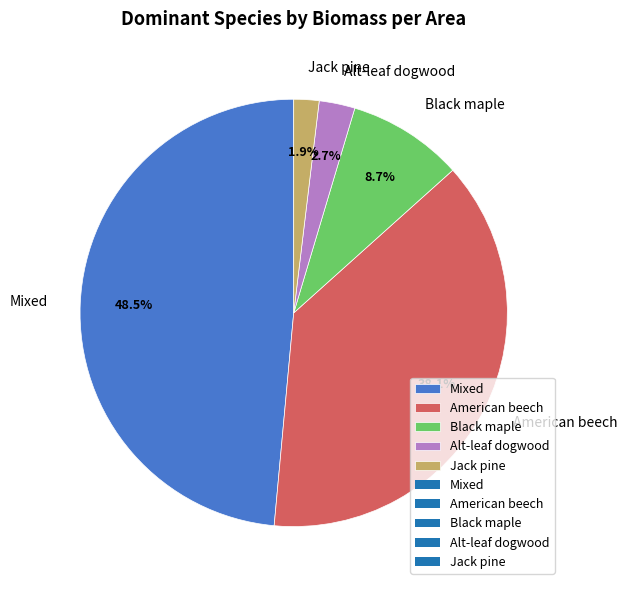

Which category has the smallest portion of the pie?

Jack pine